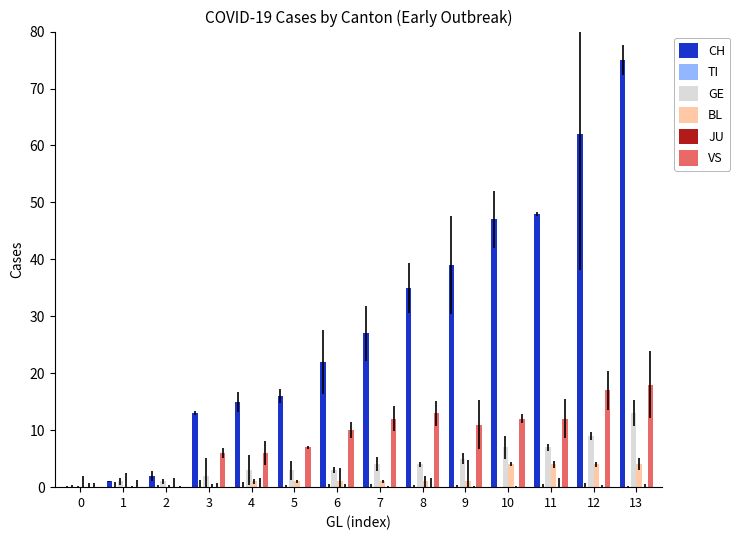

What is the value of the GE bar at the 11th from the left?

7